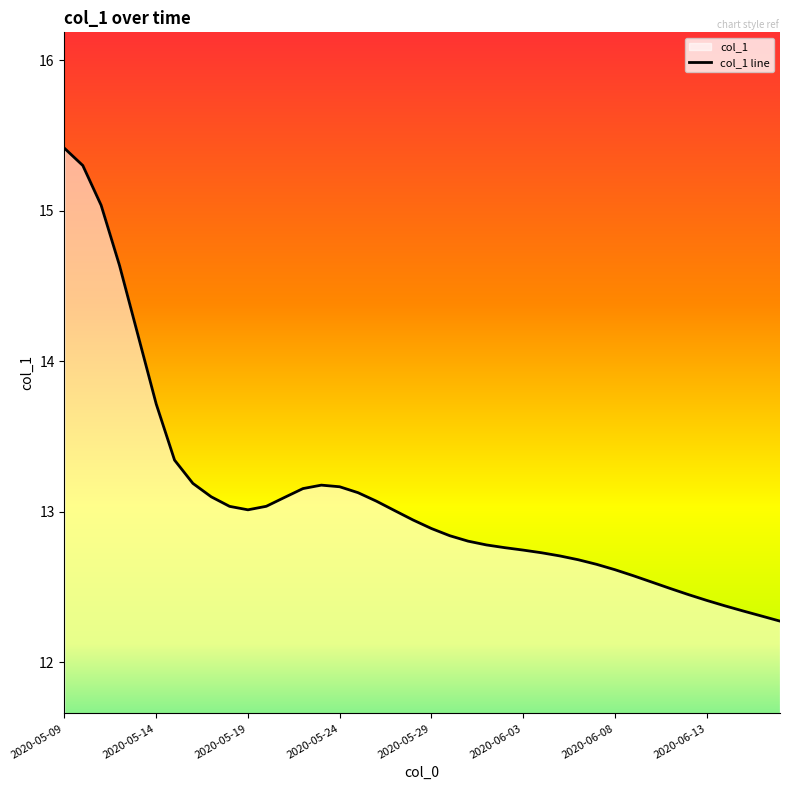

How many lines are shown in the chart?

1